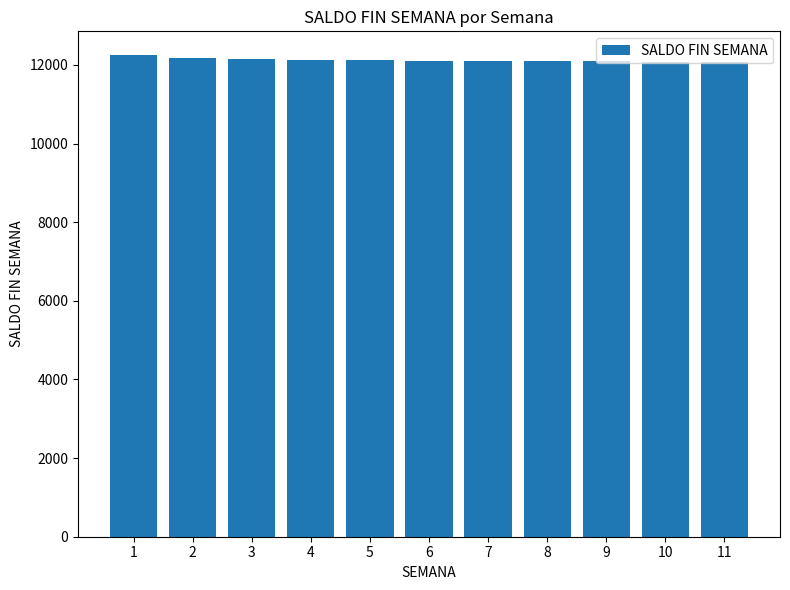

What is the greatest value displayed?

12244